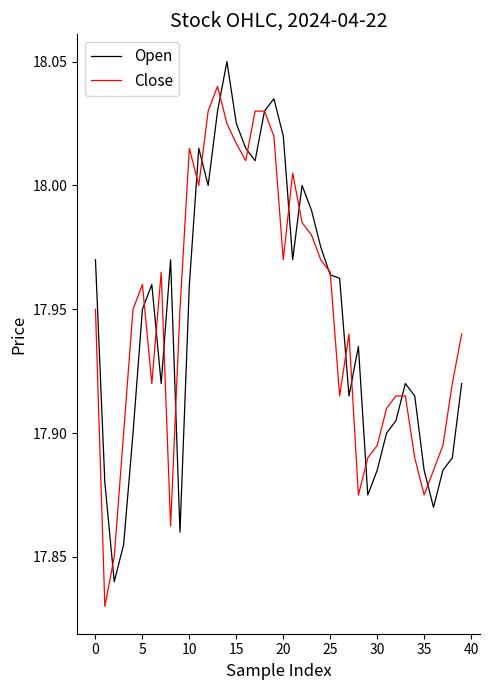

List the series in order of their peak value, highest first.

Open, Close